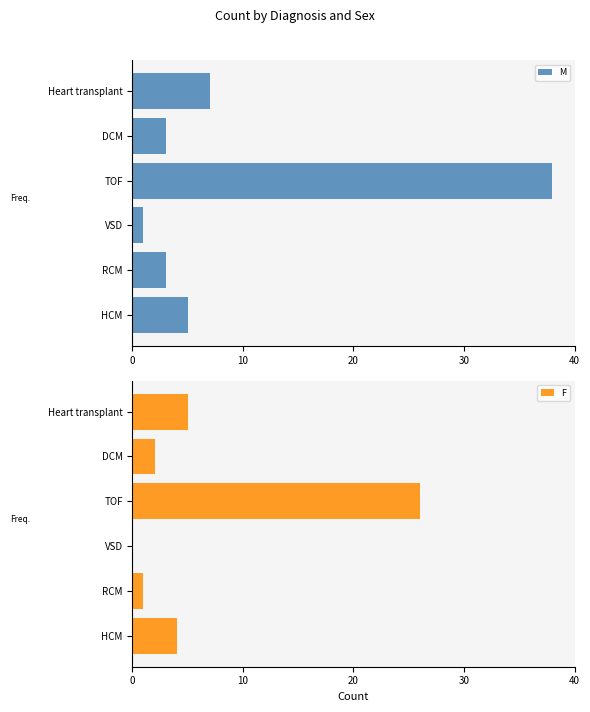

At which label is M closest to 19?

Heart transplant